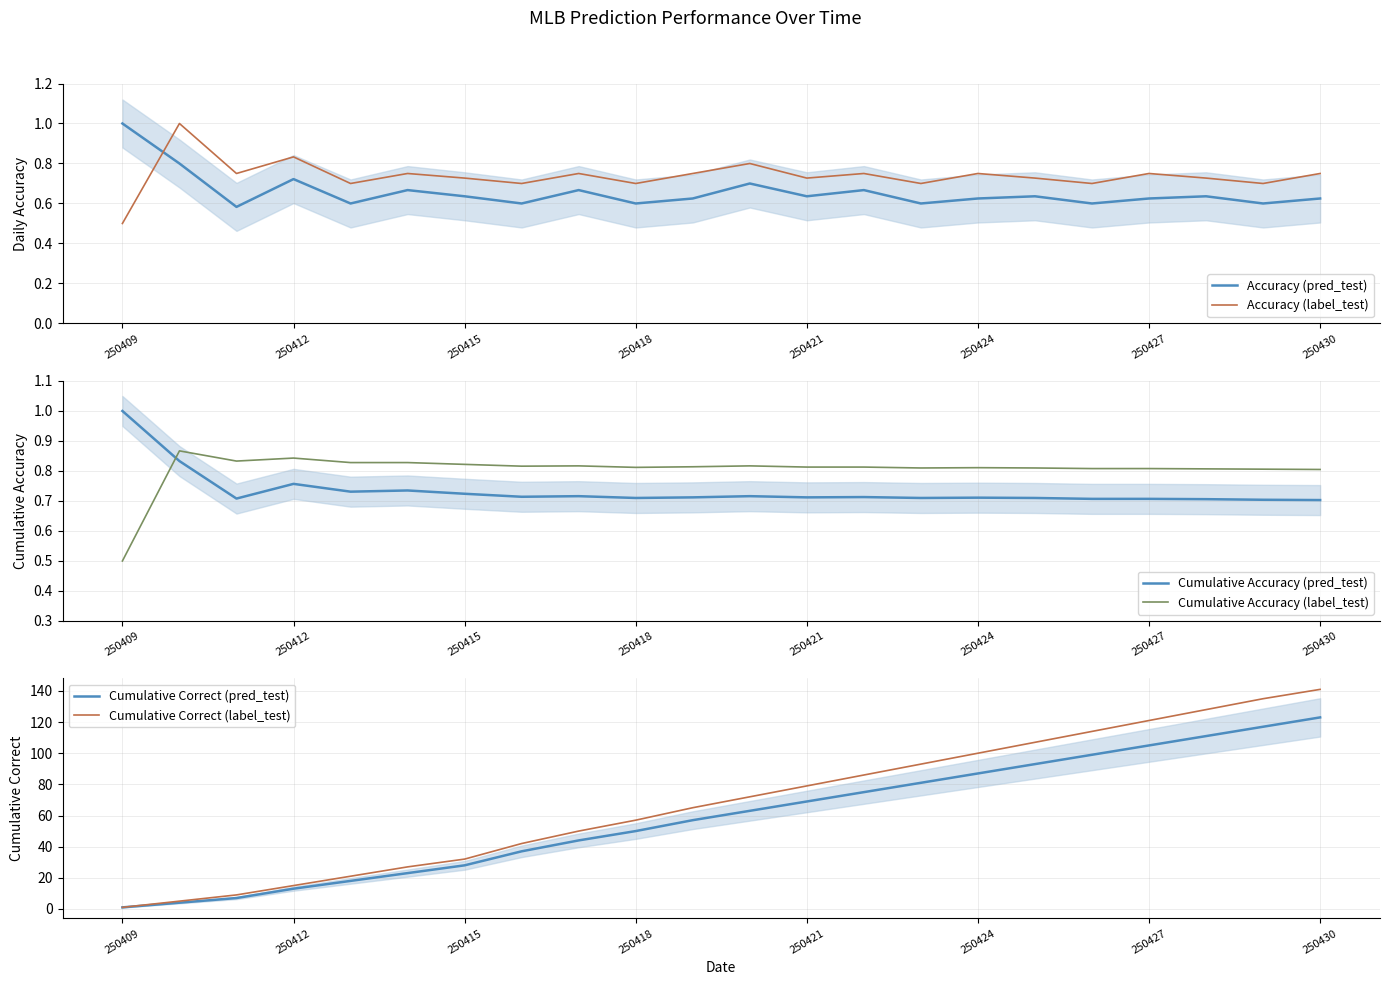

True or false: Accuracy (pred_test) has a value of 1.0 at 250427.

False